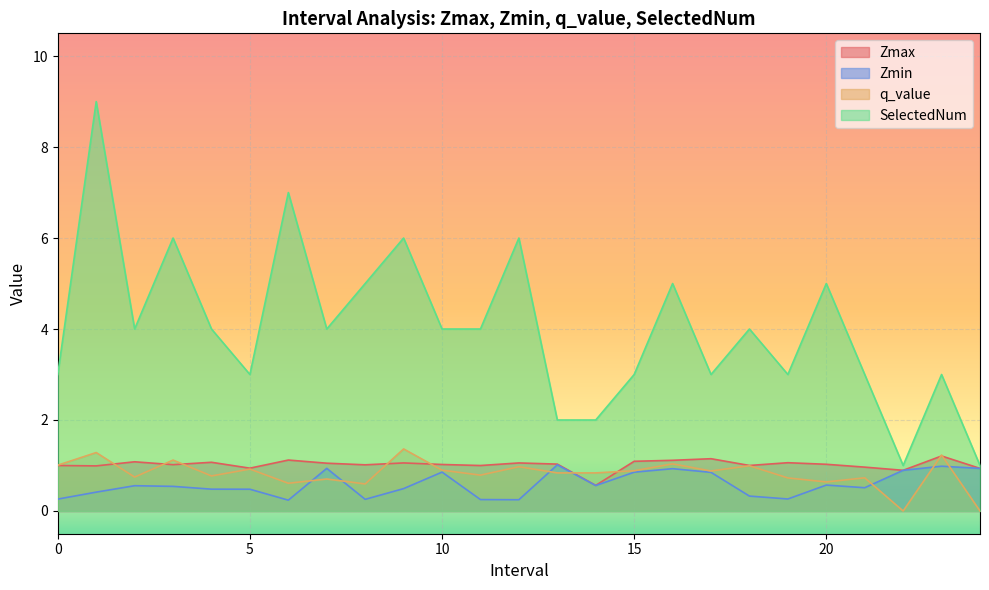

Reading right to left, transcribe all the data shown in this chart.

Zmax: 24.0=0.9	23.0=1.2	22.0=0.9	21.0=1.0	20.0=1.0	19.0=1.1	18.0=1.0	17.0=1.1	16.0=1.1	15.0=1.1	14.0=0.6	13.0=1.0	12.0=1.1	11.0=1.0	10.0=1.0	9.0=1.1	8.0=1.0	7.0=1.1	6.0=1.1	5.0=0.9	4.0=1.1	3.0=1.0	2.0=1.1	1.0=1.0	0.0=1.0
Zmin: 24.0=0.9	23.0=1.0	22.0=0.9	21.0=0.5	20.0=0.6	19.0=0.3	18.0=0.3	17.0=0.8	16.0=0.9	15.0=0.9	14.0=0.6	13.0=1.0	12.0=0.2	11.0=0.3	10.0=0.9	9.0=0.5	8.0=0.3	7.0=0.9	6.0=0.2	5.0=0.5	4.0=0.5	3.0=0.5	2.0=0.6	1.0=0.4	0.0=0.3
q_value: 24.0=-0.0	23.0=1.2	22.0=-0.0	21.0=0.7	20.0=0.6	19.0=0.7	18.0=1.0	17.0=0.9	16.0=1.0	15.0=0.9	14.0=0.8	13.0=0.8	12.0=1.0	11.0=0.8	10.0=0.9	9.0=1.4	8.0=0.6	7.0=0.7	6.0=0.6	5.0=0.9	4.0=0.8	3.0=1.1	2.0=0.7	1.0=1.3	0.0=1.0
SelectedNum: 24.0=1.0	23.0=3.0	22.0=1.0	21.0=3.0	20.0=5.0	19.0=3.0	18.0=4.0	17.0=3.0	16.0=5.0	15.0=3.0	14.0=2.0	13.0=2.0	12.0=6.0	11.0=4.0	10.0=4.0	9.0=6.0	8.0=5.0	7.0=4.0	6.0=7.0	5.0=3.0	4.0=4.0	3.0=6.0	2.0=4.0	1.0=9.0	0.0=3.0